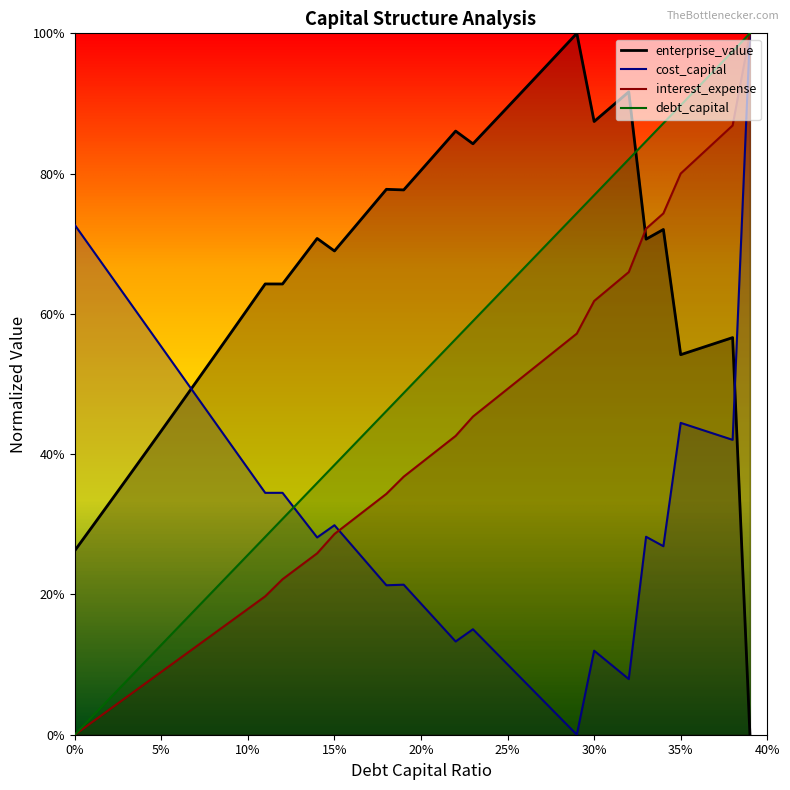

Which has a higher value, 0.08 or 0.04?

0.08